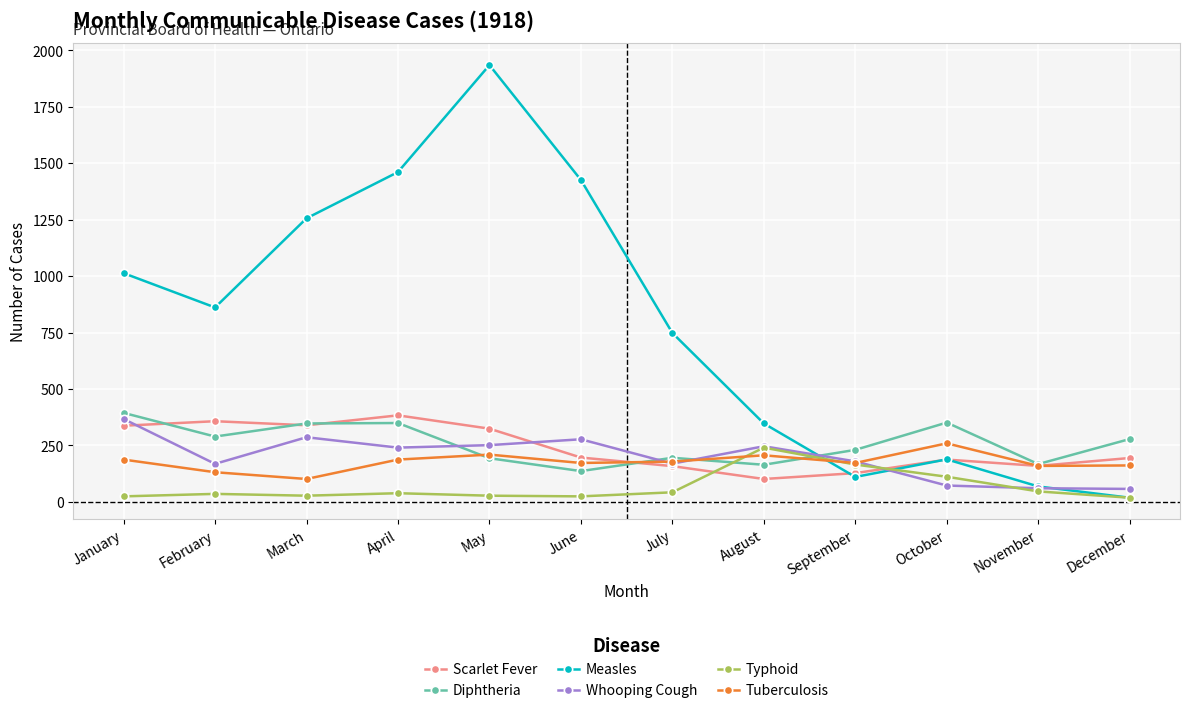

At which category does the chart reach its peak across all series?

May